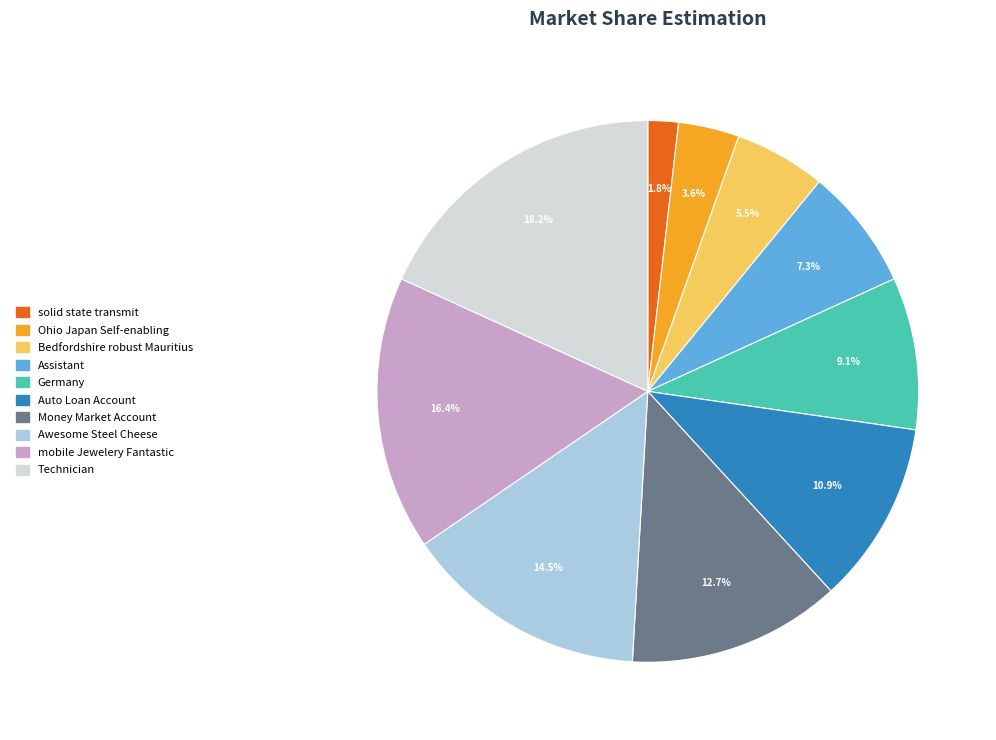

What portion of the pie excludes Assistant?

92.7%